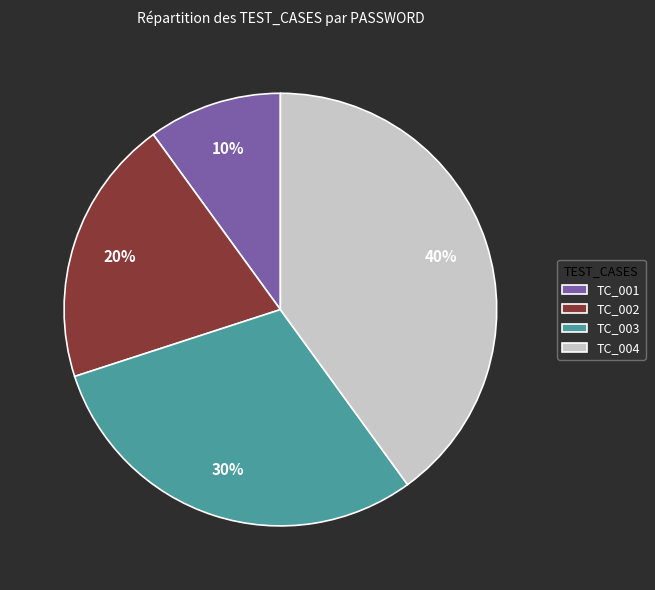

What percentage is the TC_004 slice, to the nearest percent?

40%